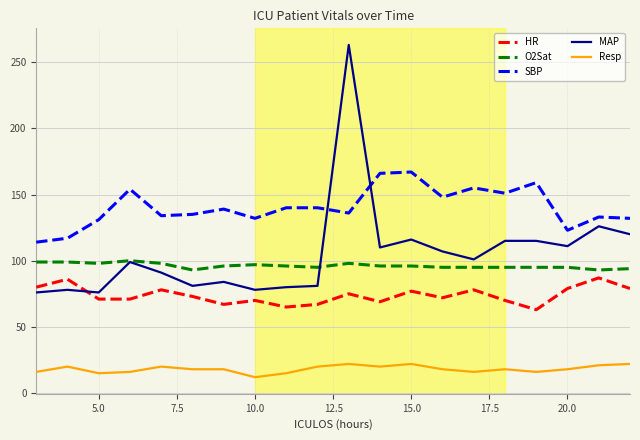

True or false: Resp and MAP intersect in this chart.

False